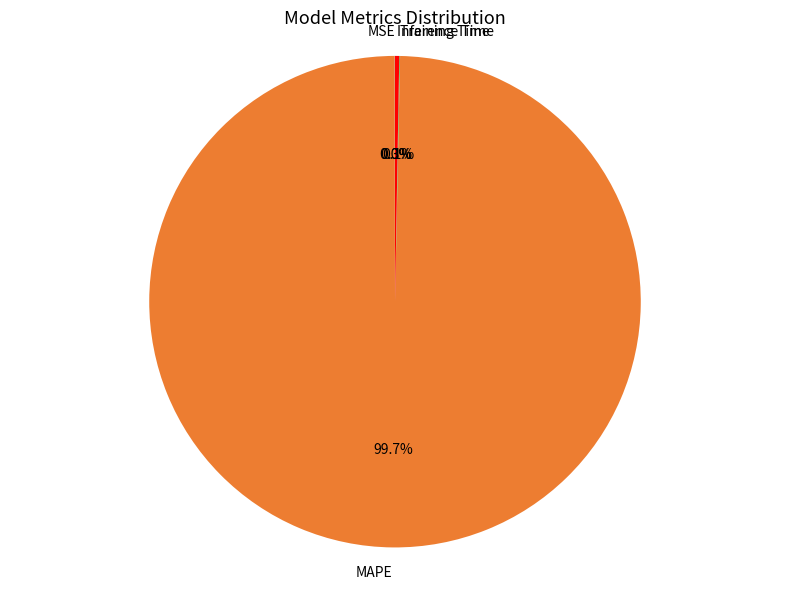

Which slice is the largest?

MAPE